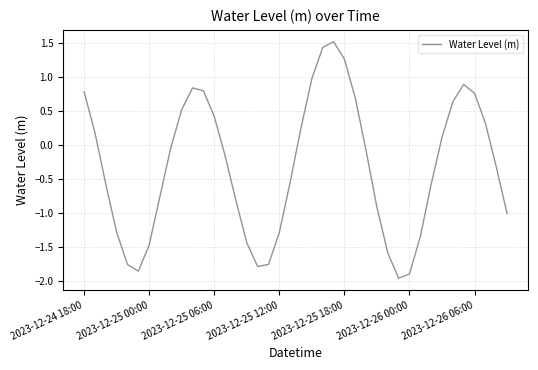

What is the greatest value displayed?

1.5